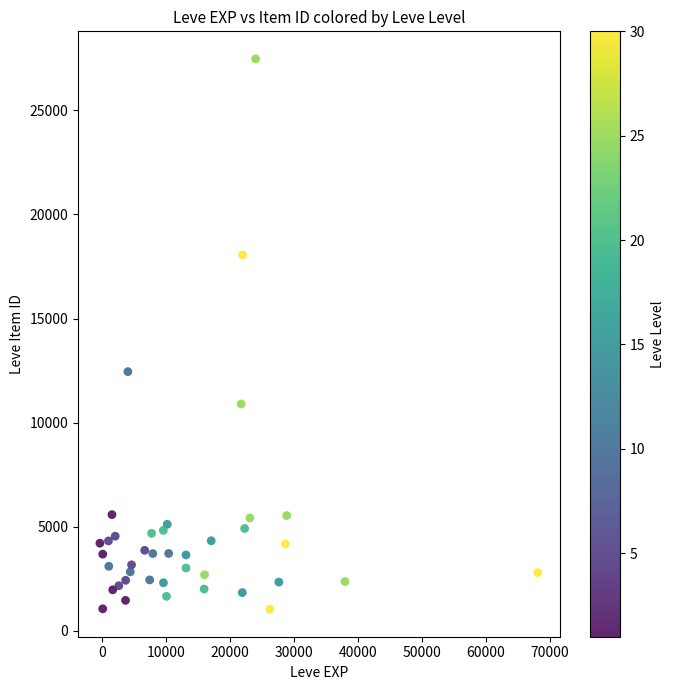

What is the range of Y values (max minus min)?

26427.4